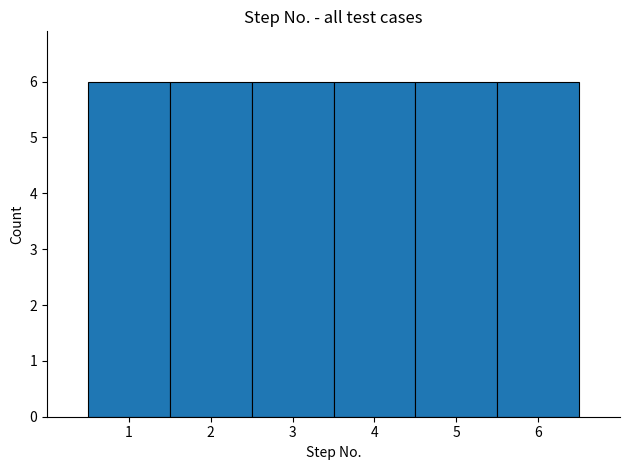

How tall is the bar that spans 2.5 to 3.5 on the x-axis? The values are not printed on the chart, so give them approximately, as read against the axis.

6